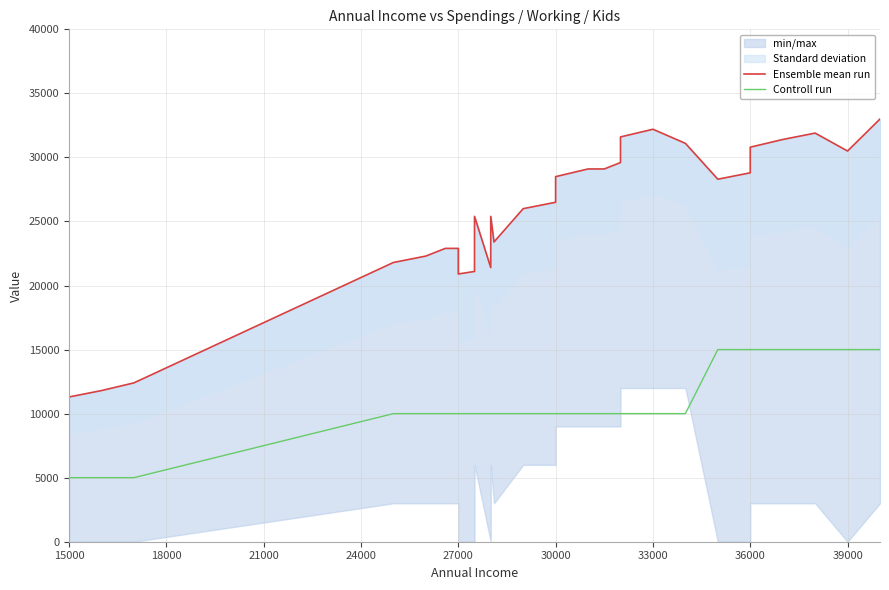

What is the lowest value of the Controll run series?

5000